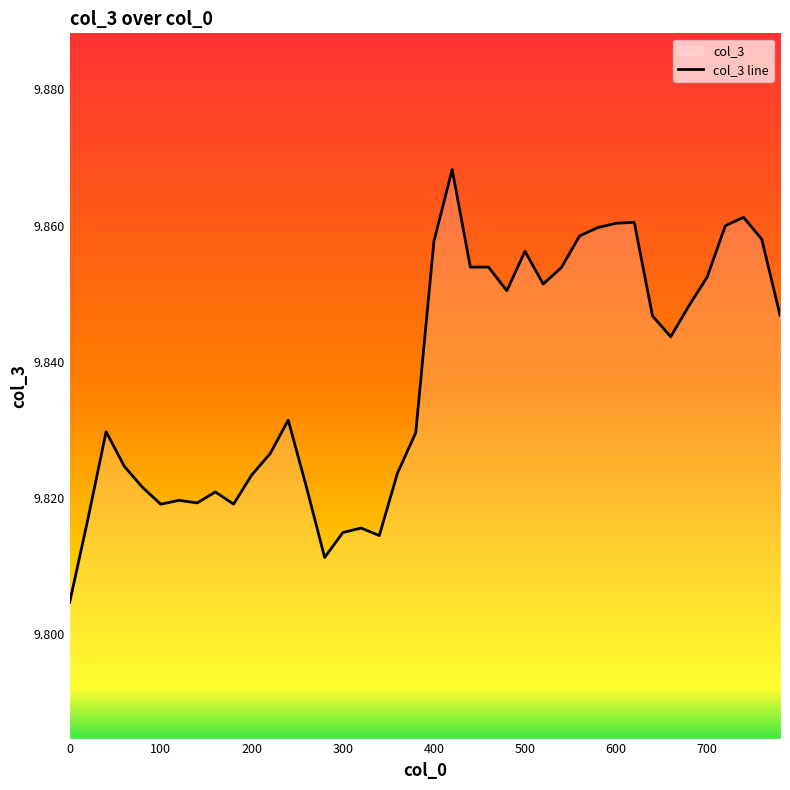

What is the average value?

9.8